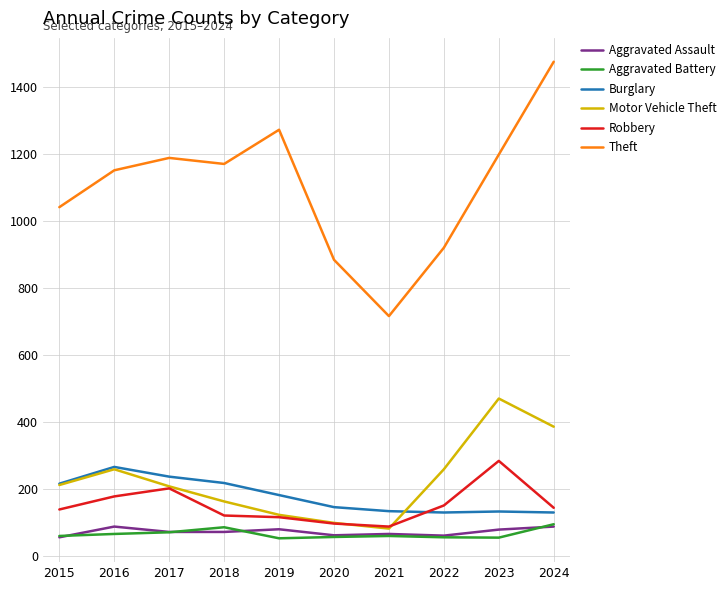

True or false: Aggravated Assault and Robbery cross at least once.

False